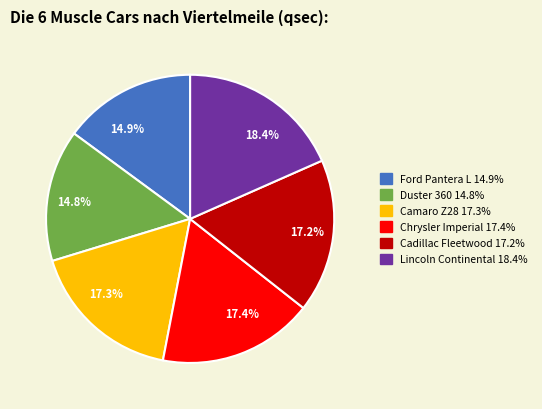

To the nearest percent, what is the difference between the largest and smallest slice percentages?

4%